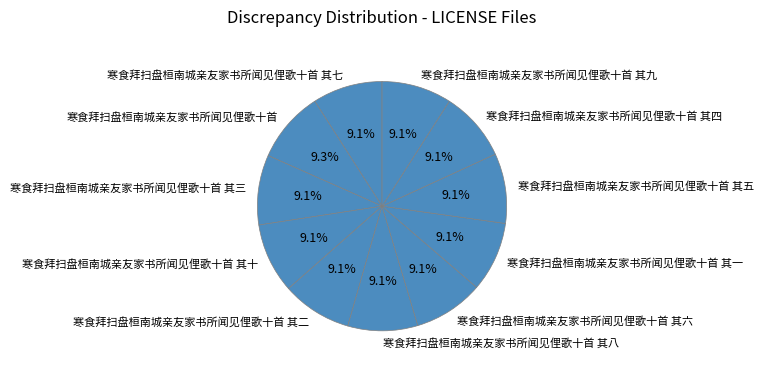

Is it true that 寒食拜扫盘桓南城亲友家书所闻见俚歌十首 其六 is 9% of the pie?

True